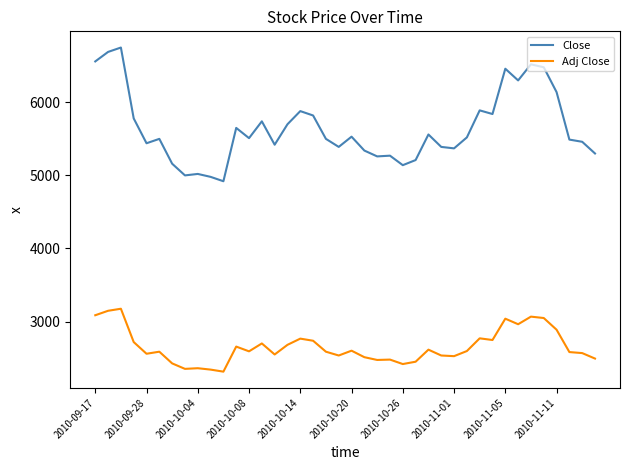

Which series has the largest total across all categories?

Close